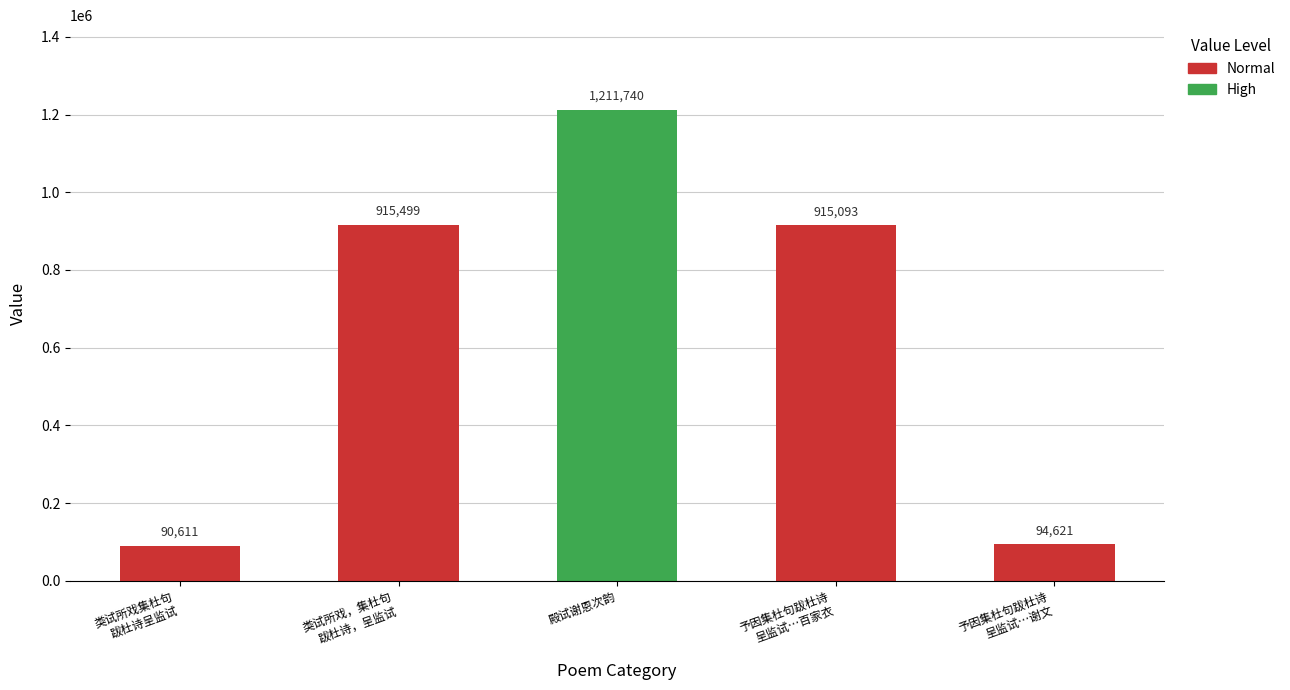

What position from the left is 类试所戏集杜句跋杜诗呈监试谢昌国察院?

1